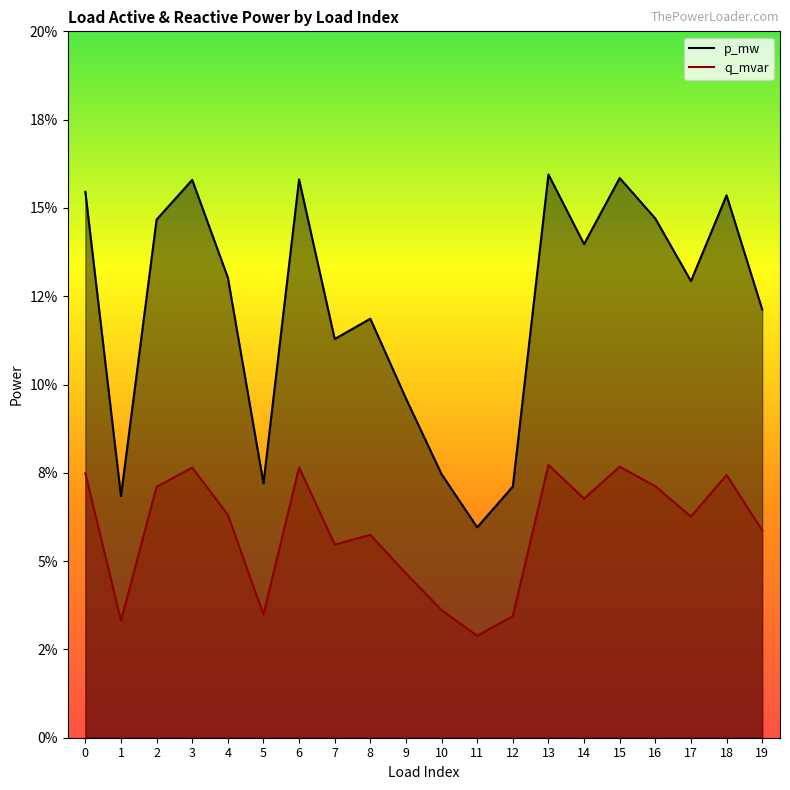

Rank the categories by p_mw value from lowest to highest.

11, 1, 12, 5, 10, 9, 7, 8, 19, 17, 4, 14, 2, 16, 18, 0, 3, 6, 15, 13